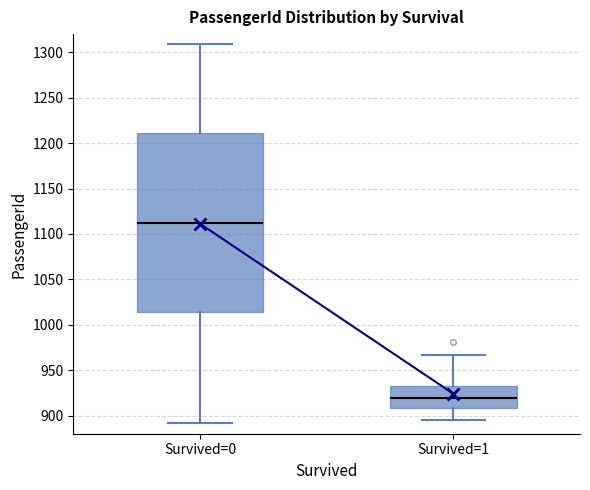

Where is the upper edge of the box for Survived=1 on the y-axis? The values are not printed on the chart, so give them approximately, as read against the axis.

935